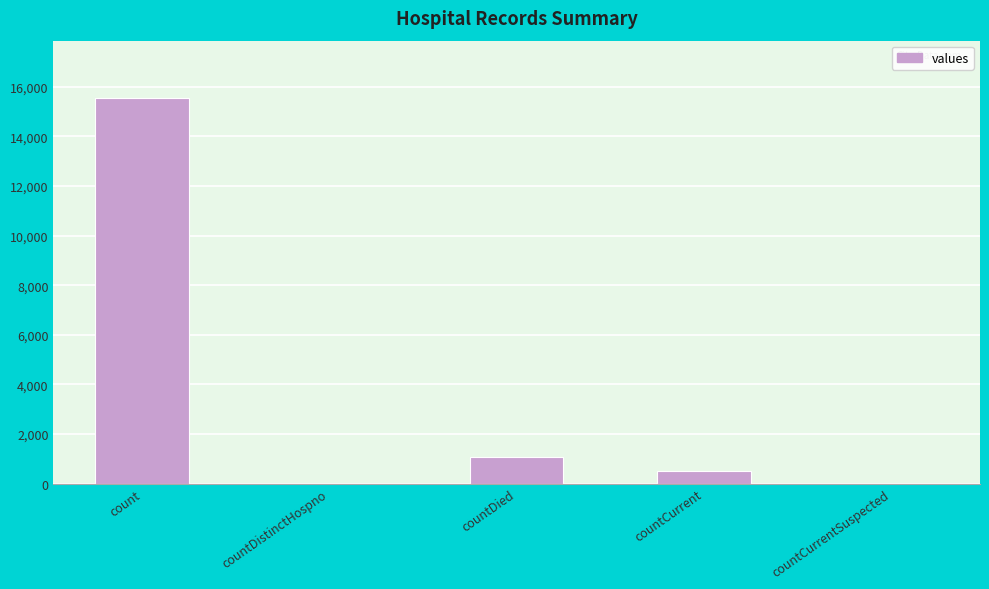

The value at count is 15532. True or false?

True